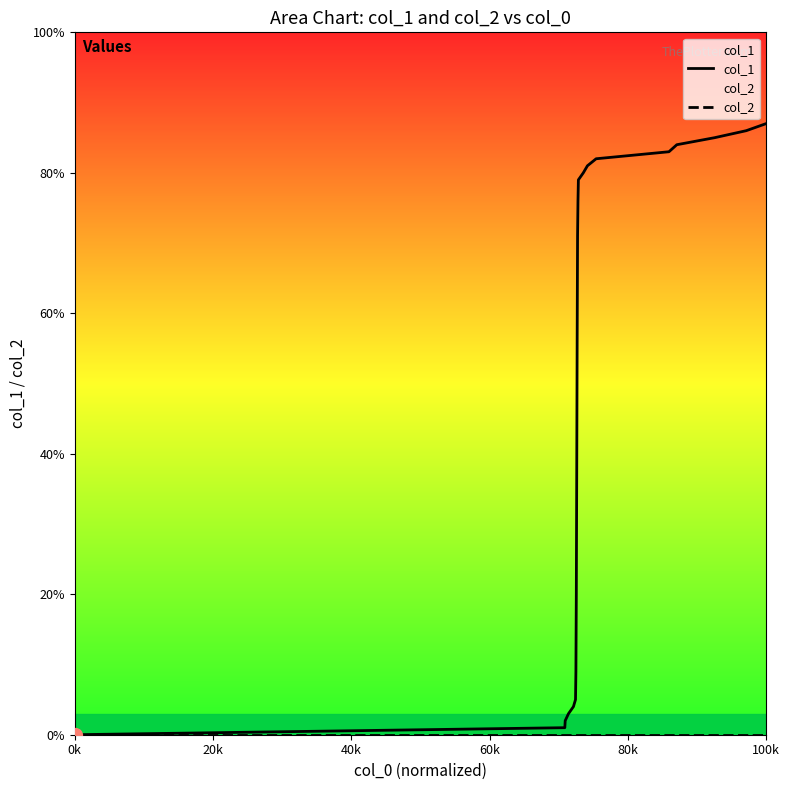

True or false: col_2 and col_1 intersect in this chart.

False